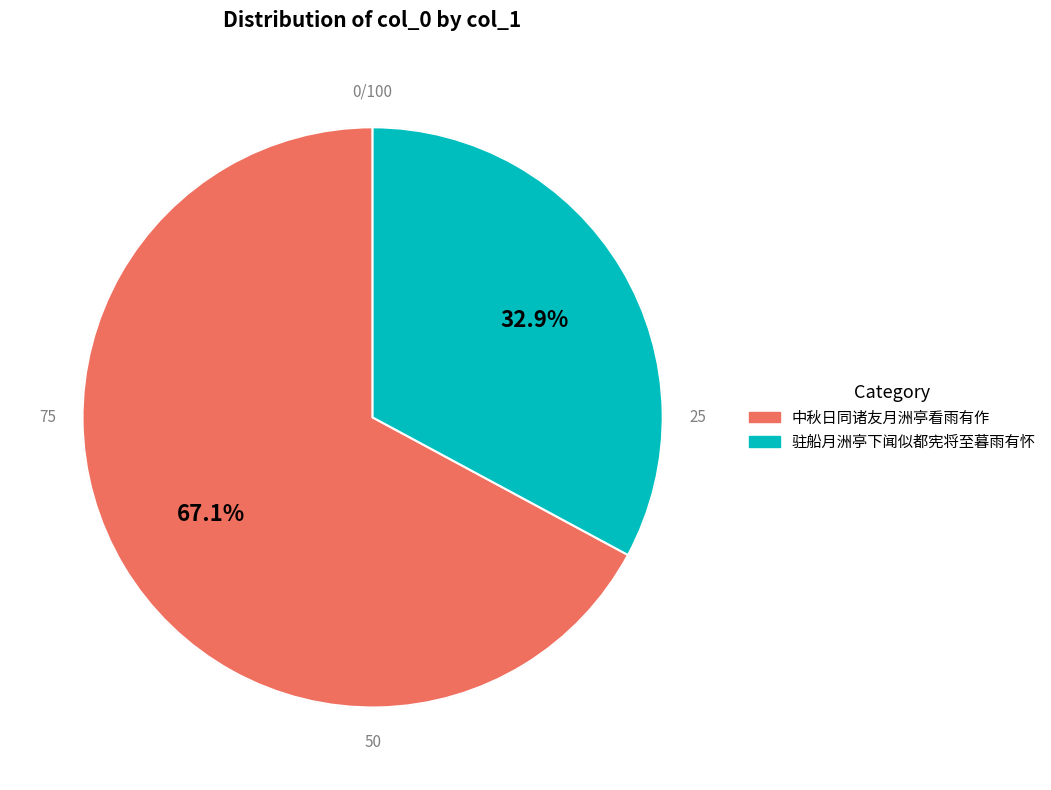

What is the smallest slice in the pie chart?

驻船月洲亭下闻似都宪将至暮雨有怀